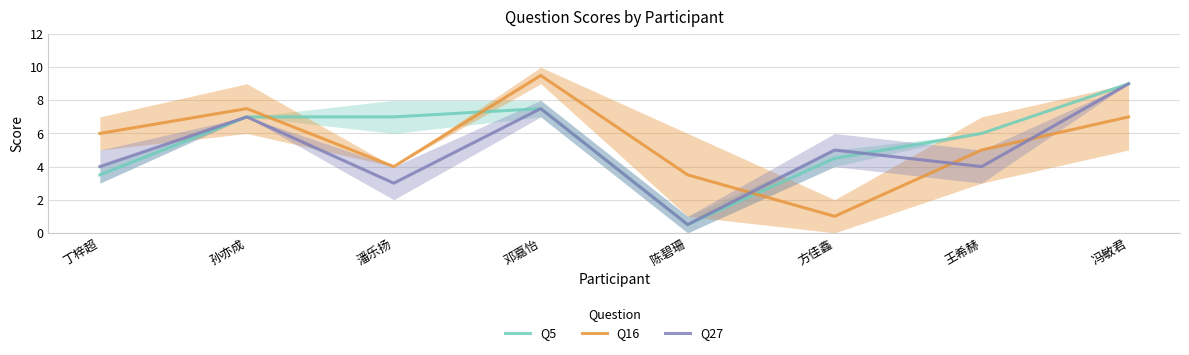

Where do Q27 and Q5 first cross each other?

方佳鑫 and 王希赫